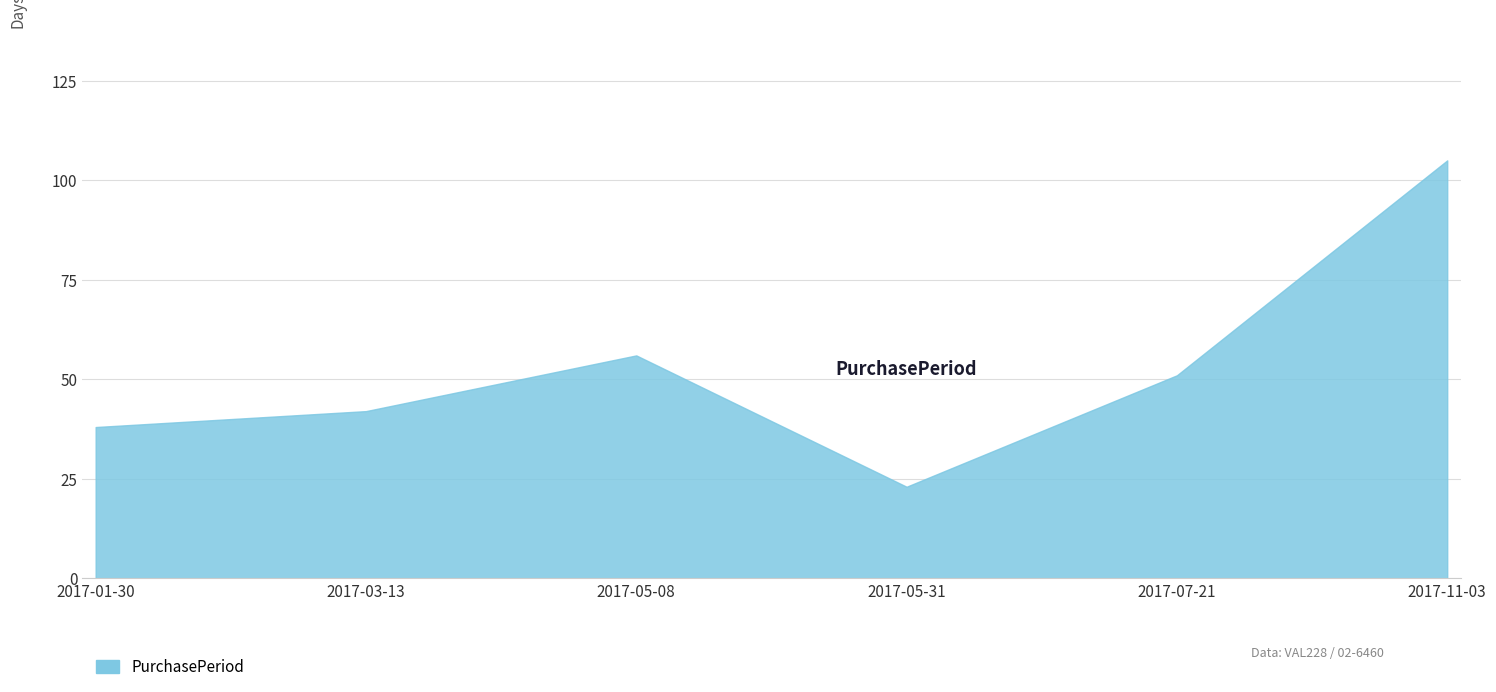

Reading left to right, list all the values displayed in this chart.

2017-01-30=38	2017-03-13=42	2017-05-08=56	2017-05-31=23	2017-07-21=51	2017-11-03=105